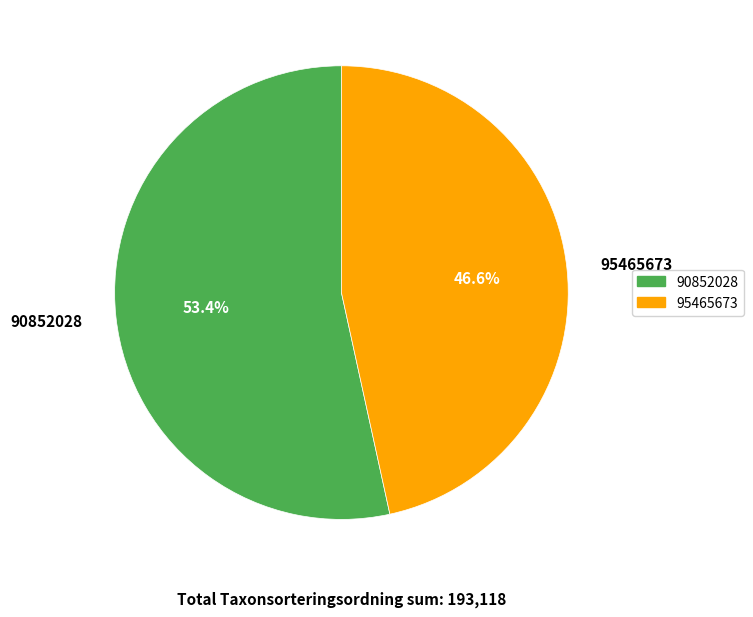

To the nearest percent, what portion does 90852028 represent?

53%